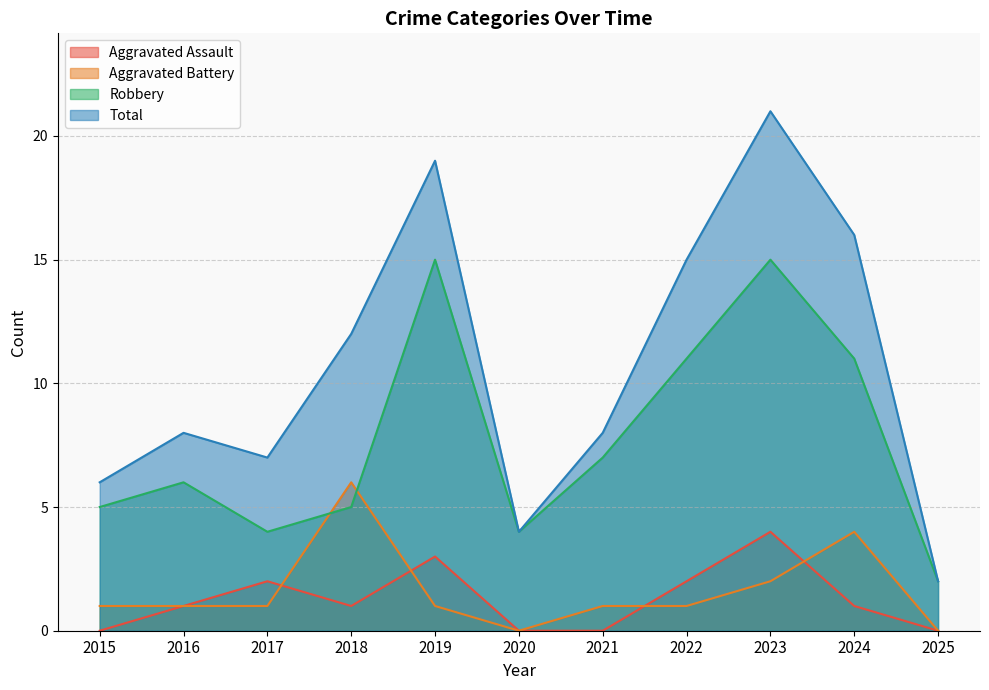

At which label is Aggravated Battery closest to 3?

2023